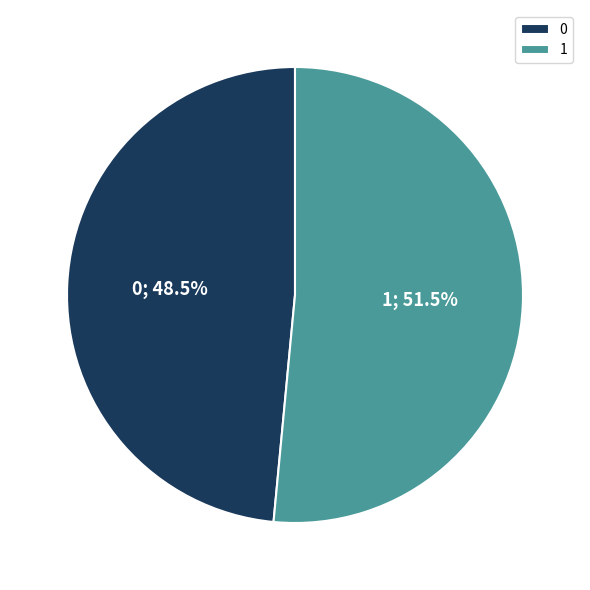

What portion of the pie excludes 0?

51.5%